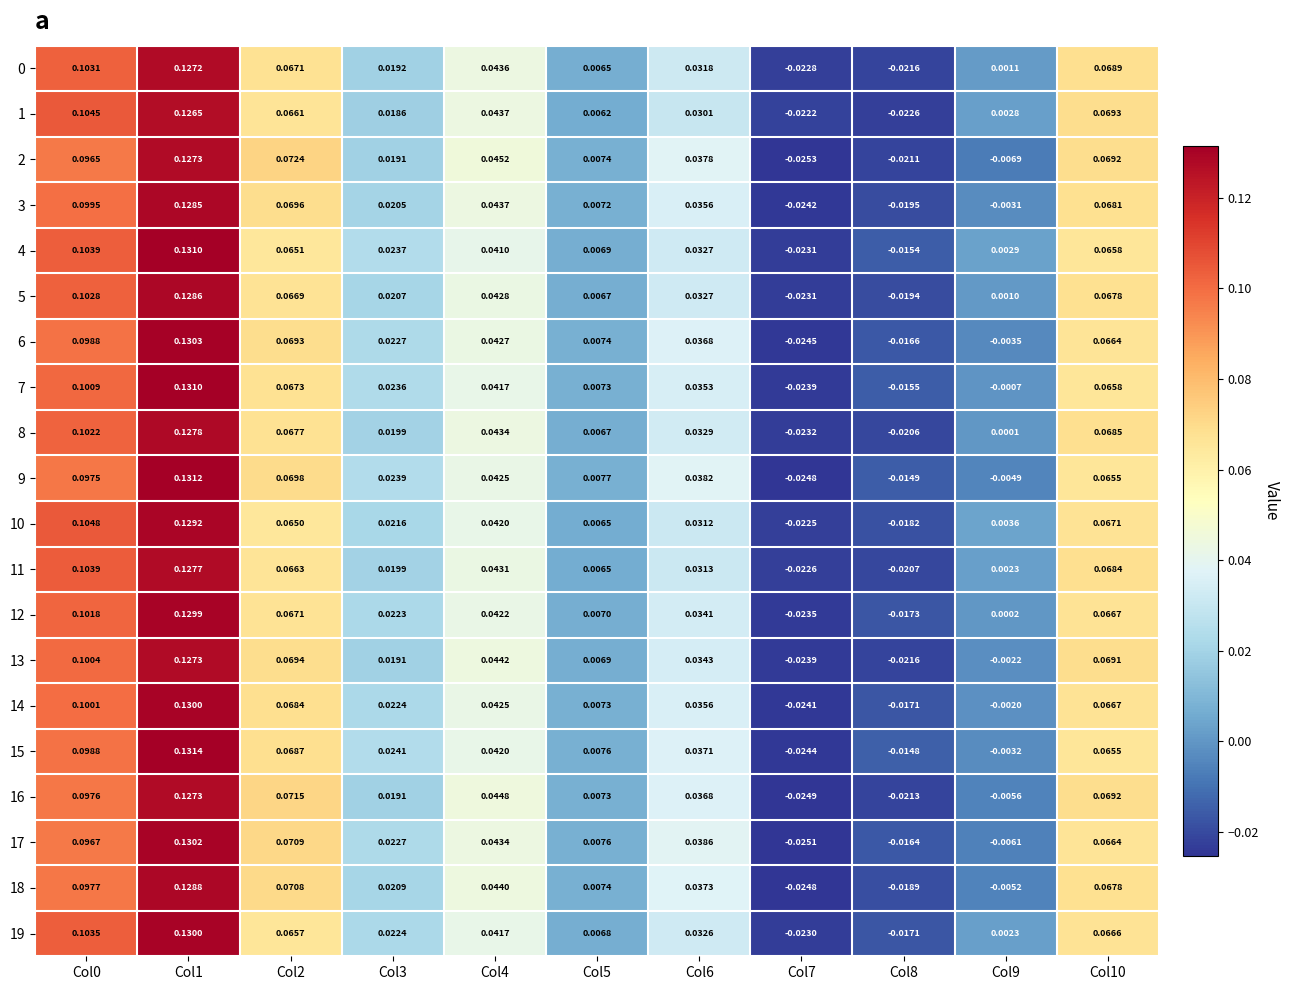

Is the value of 4 at Col10 greater than the value of 14 at Col4?

Yes